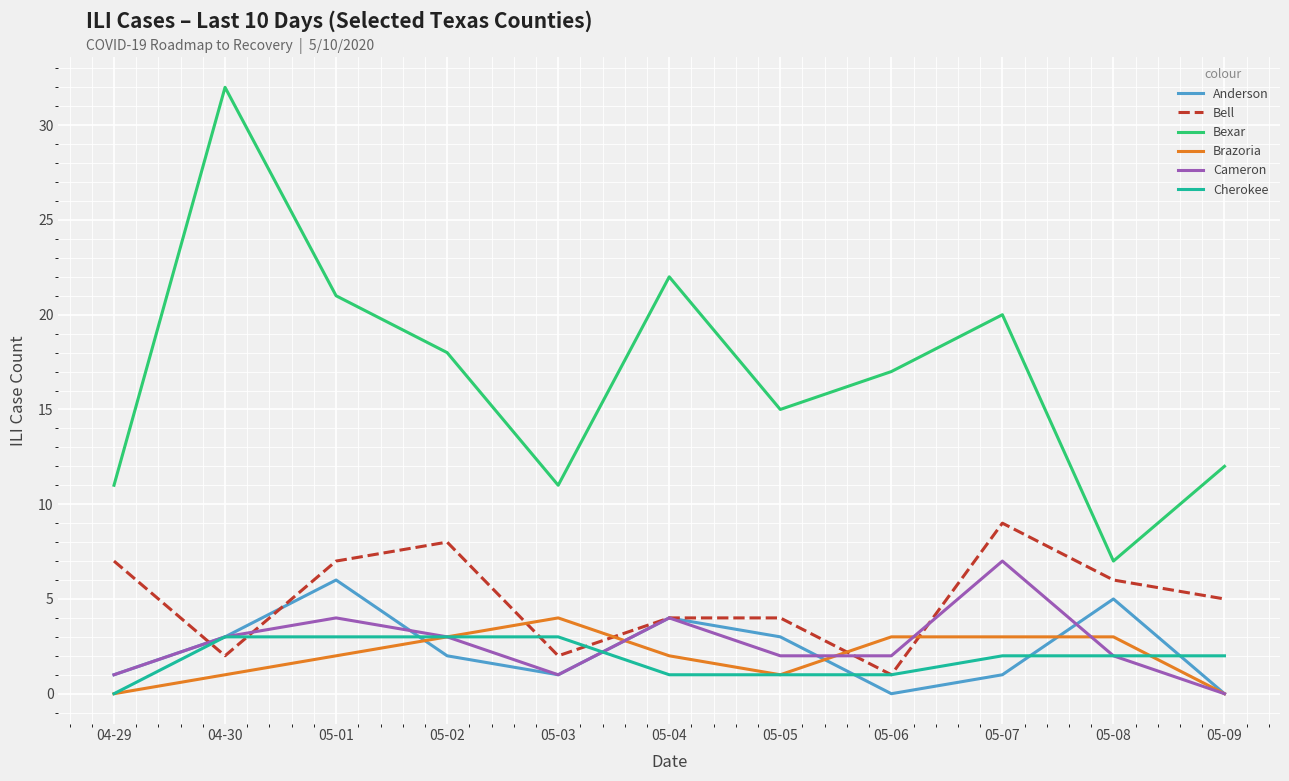

What is the spread (max minus min) of values at 05-09?

12